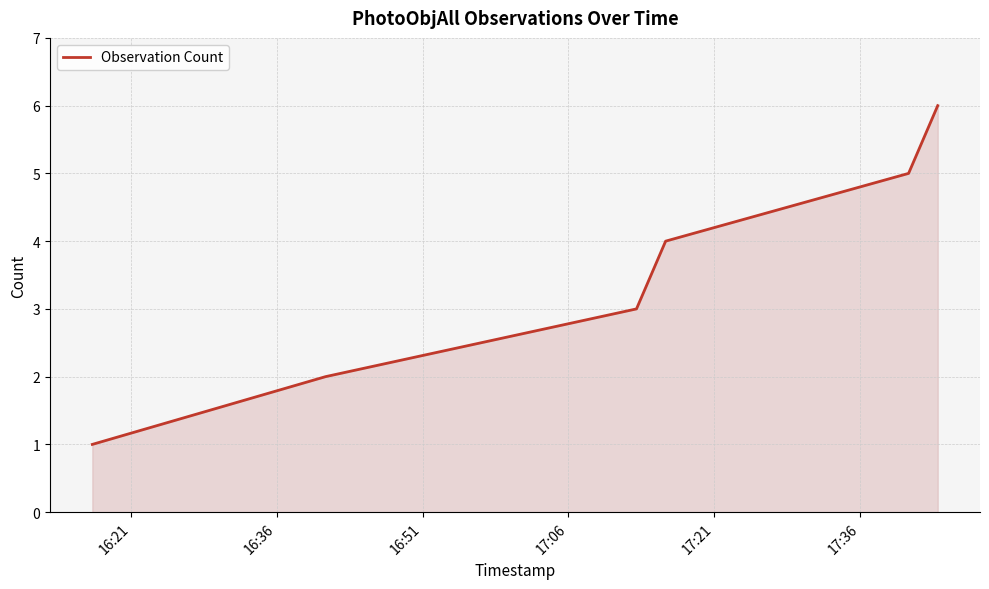

What is the minimum value shown in the chart?

1